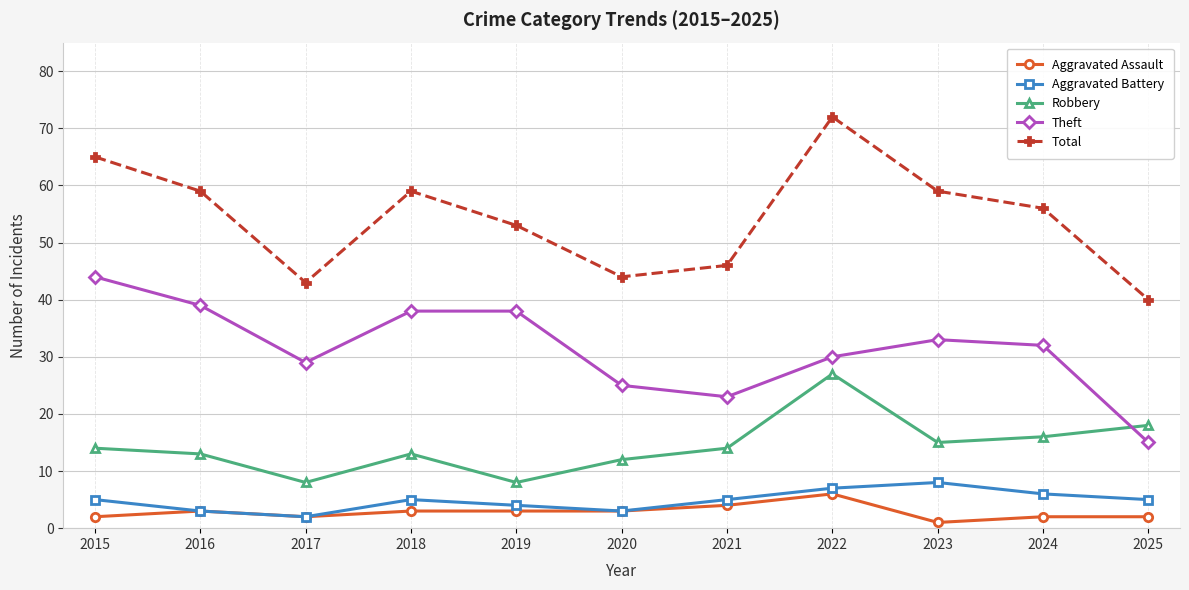

What is the average value of the Total series?

54